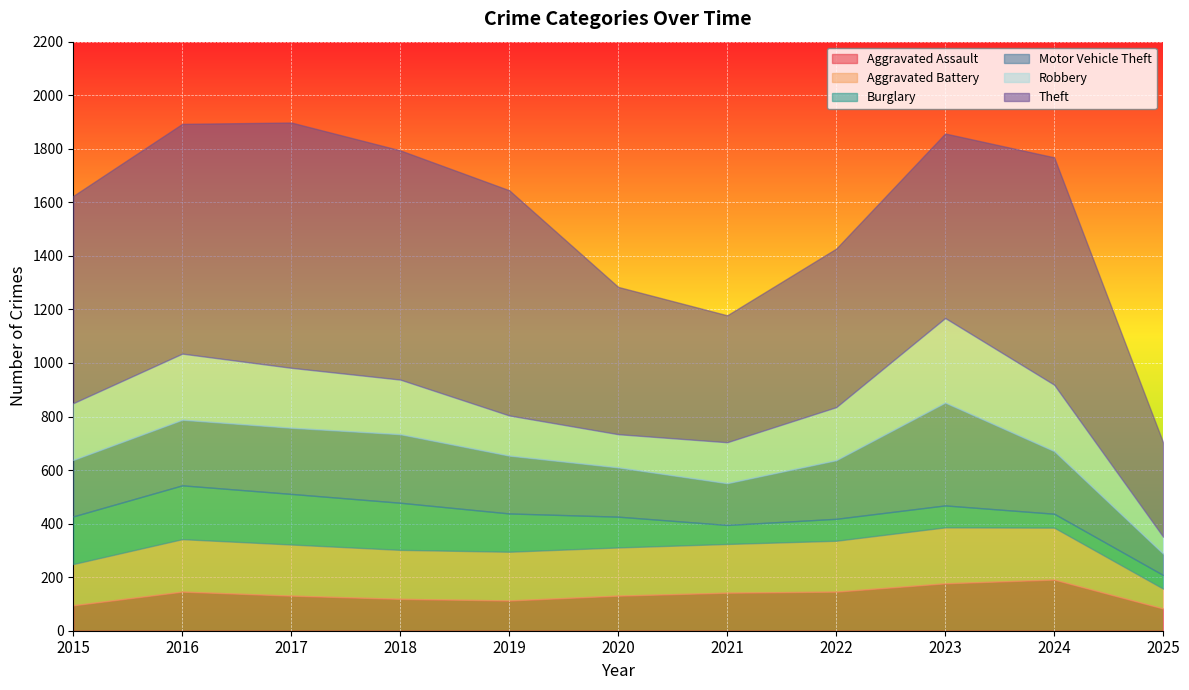

What are all the series names shown in the legend?

Aggravated Assault, Aggravated Battery, Burglary, Motor Vehicle Theft, Robbery, Theft